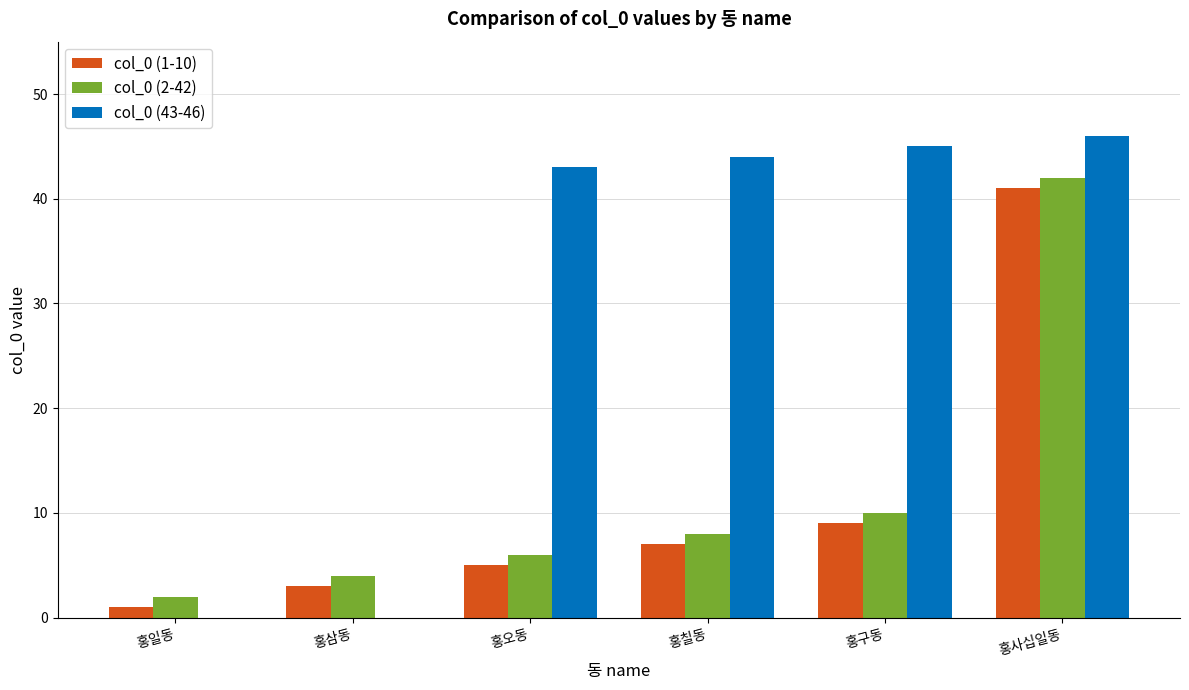

Is the value of col_0 (1-10) at 홍칠동 greater than the value of col_0 (43-46) at 홍삼동?

Yes